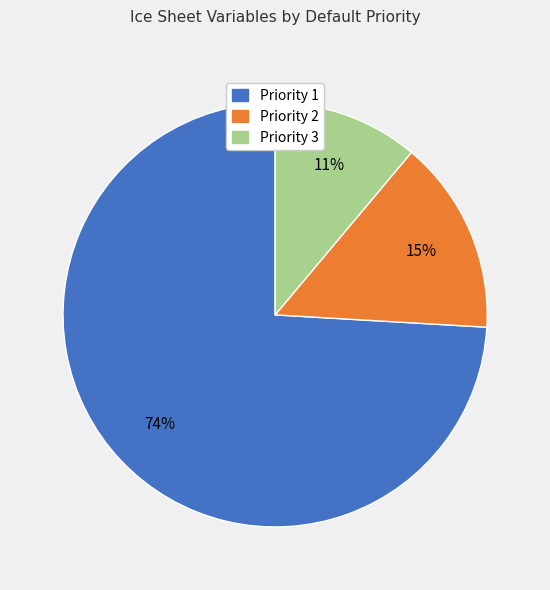

What percentage is the Priority 1 slice, to the nearest percent?

74%